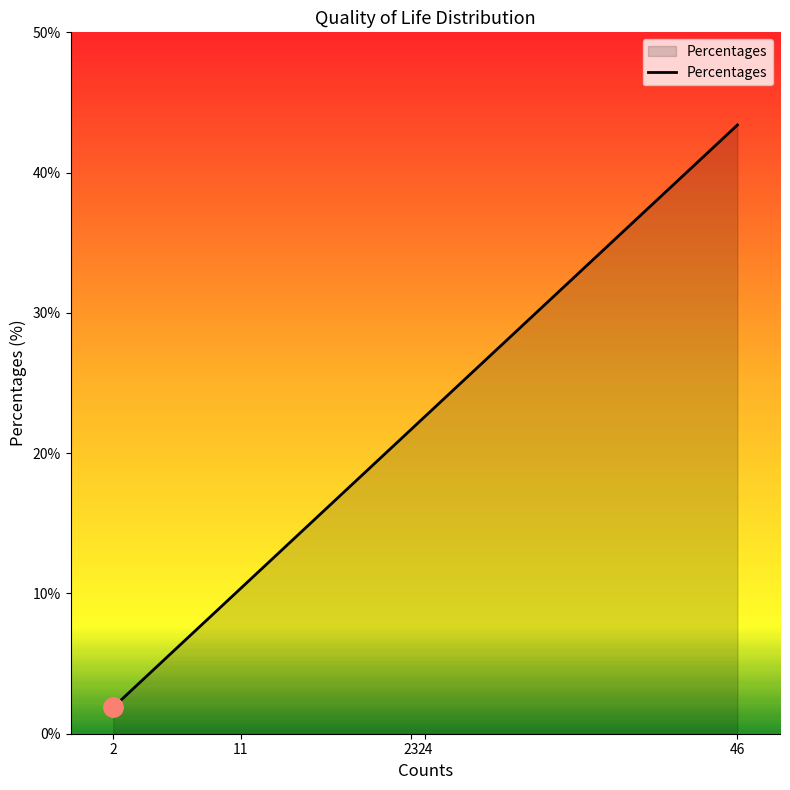

True or false: there are more than 0 points higher than both neighbors.

False